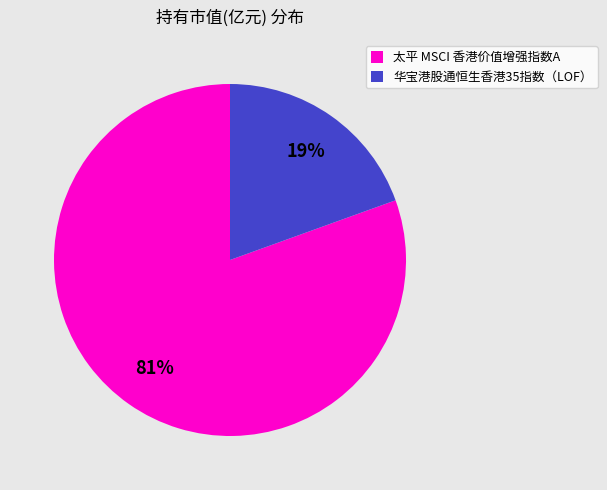

Which category has the biggest portion of the pie?

太平 MSCI 香港价值增强指数A